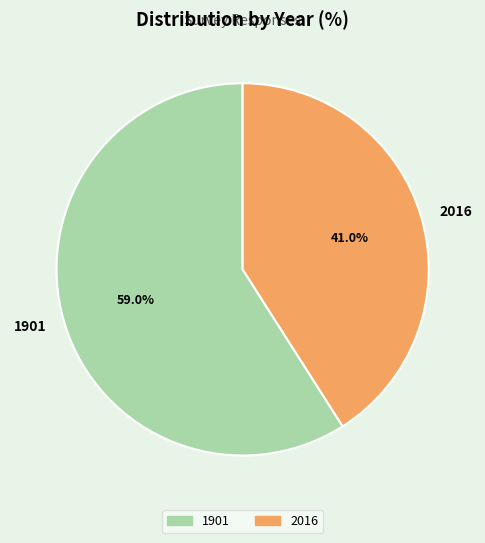

Approximately how many times larger is the value at 1901 compared to 2016?

1.4